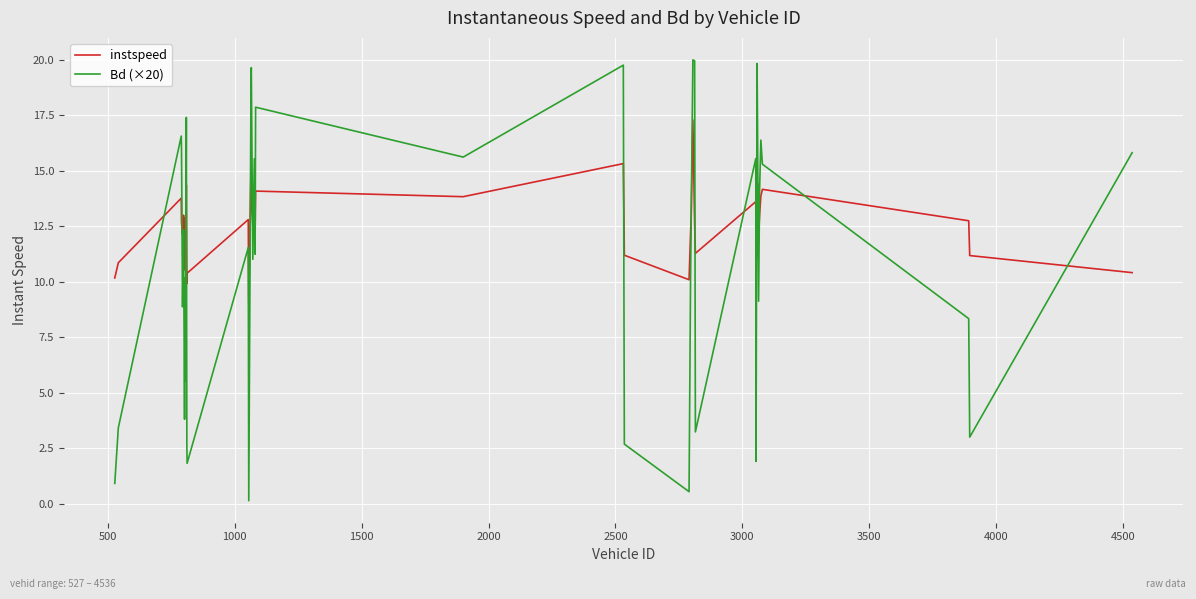

True or false: Bd (×20) has more than 2 interior local peaks.

True